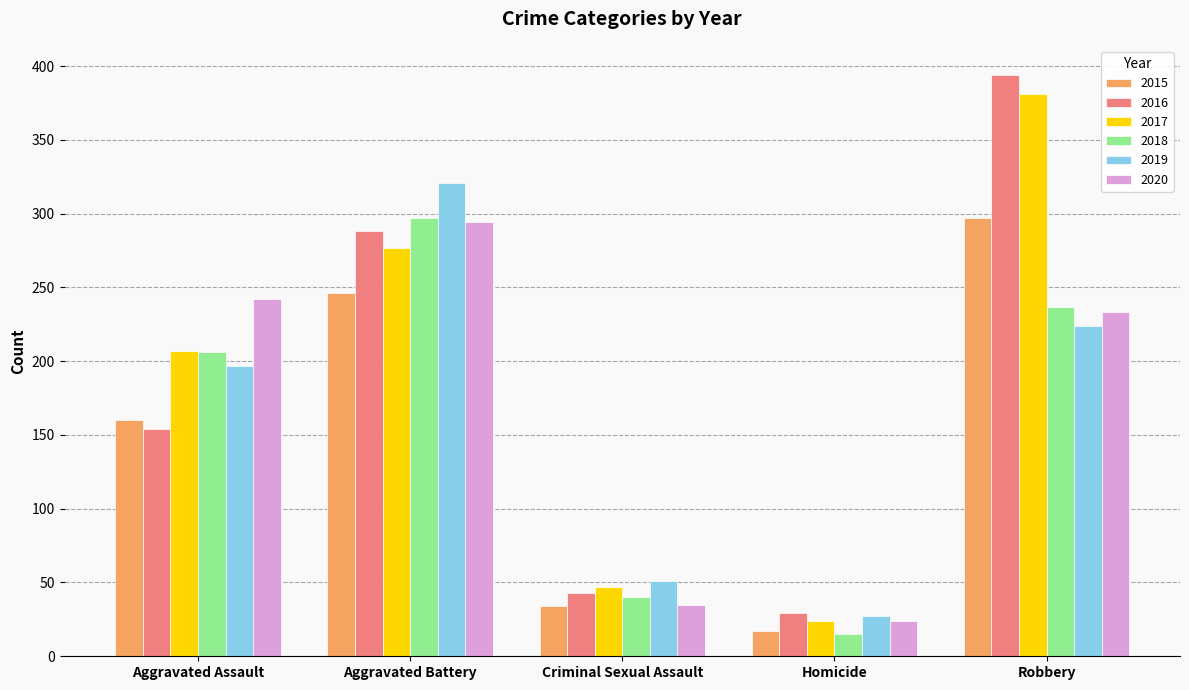

What is the maximum value shown in the chart?

394